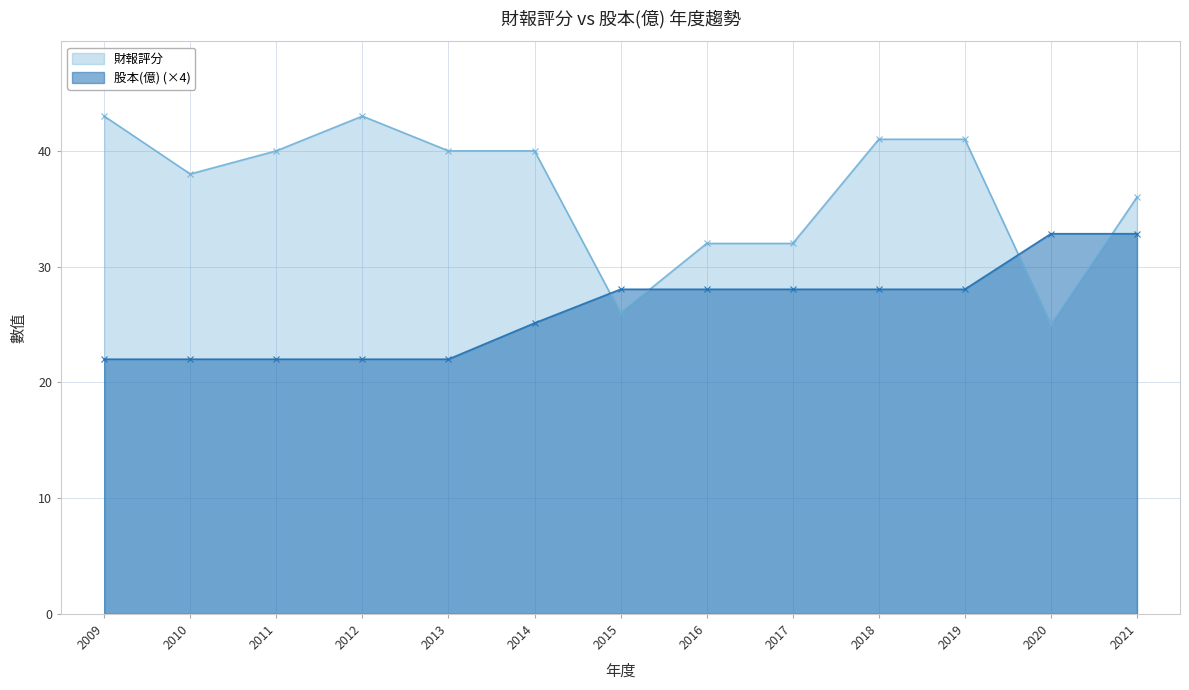

After their last crossing, which series has the higher values: 財報評分 or 股本(億)?

財報評分